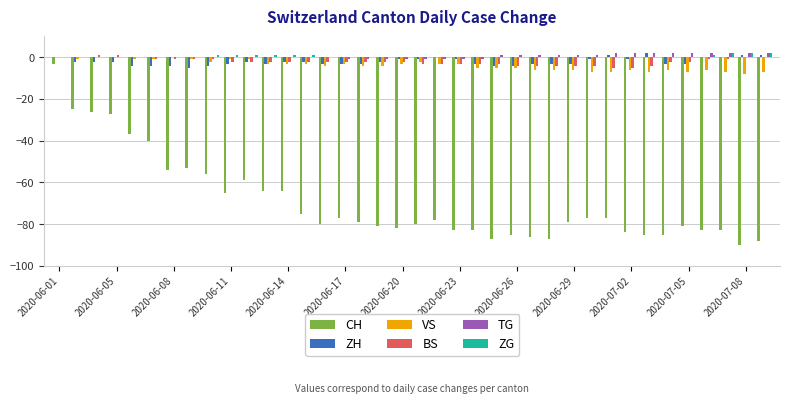

How many ZH values are between -3 and -1?

23